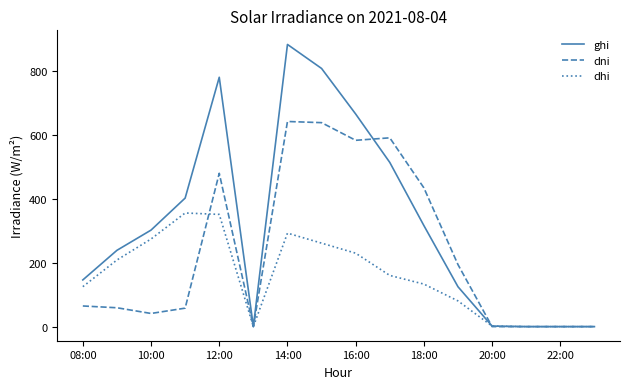

List the series in order of their overall mean, lowest first.

dhi, dni, ghi